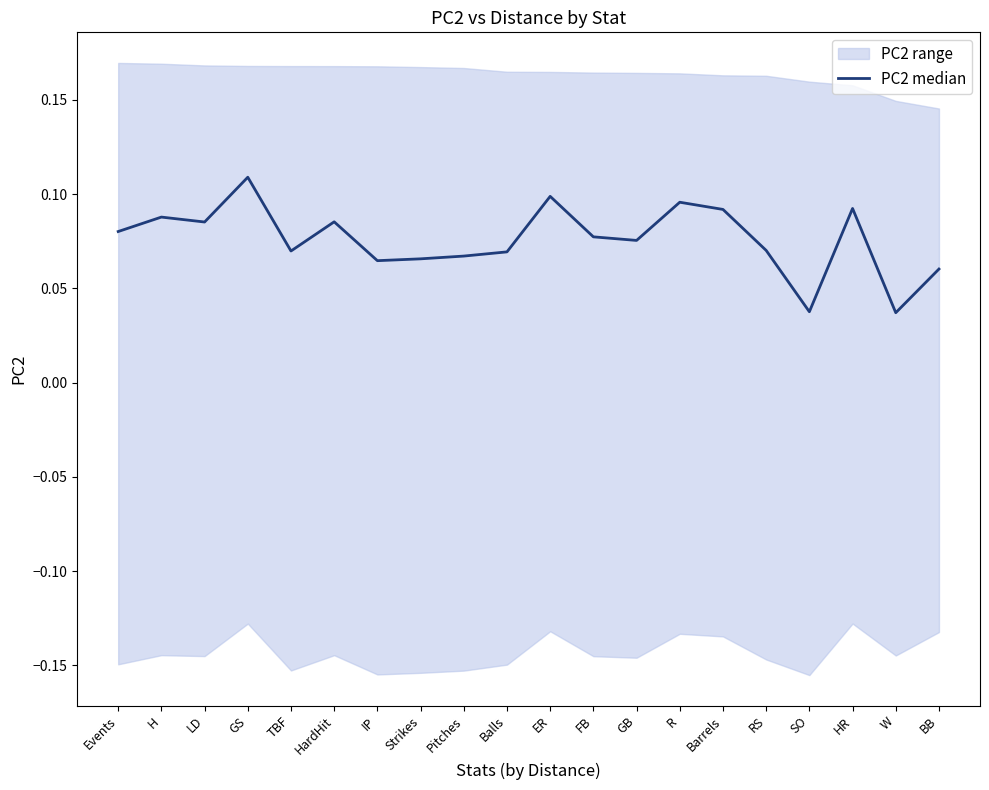

What is the sum of the values at Barrels and SO?

0.1